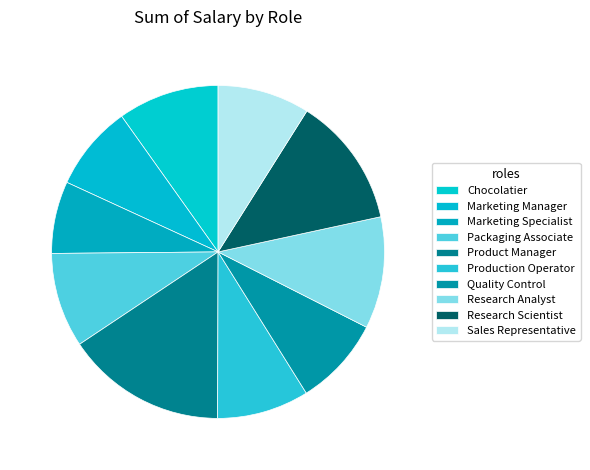

To the nearest percent, what percentage of the pie is Marketing Specialist?

7%